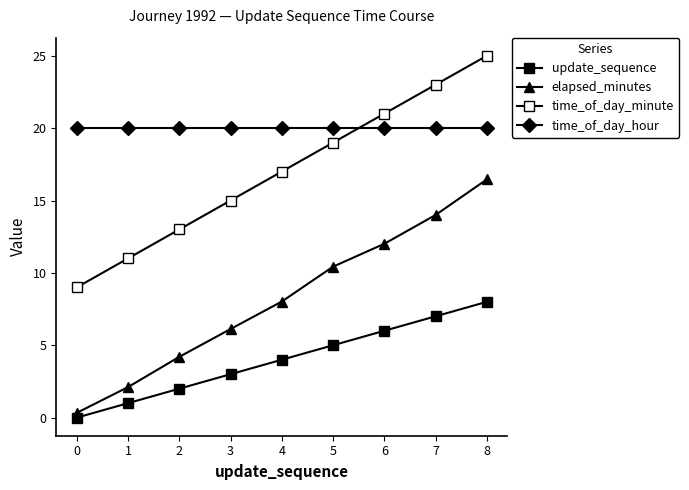

Is this an area chart (filled region under the line)?

No